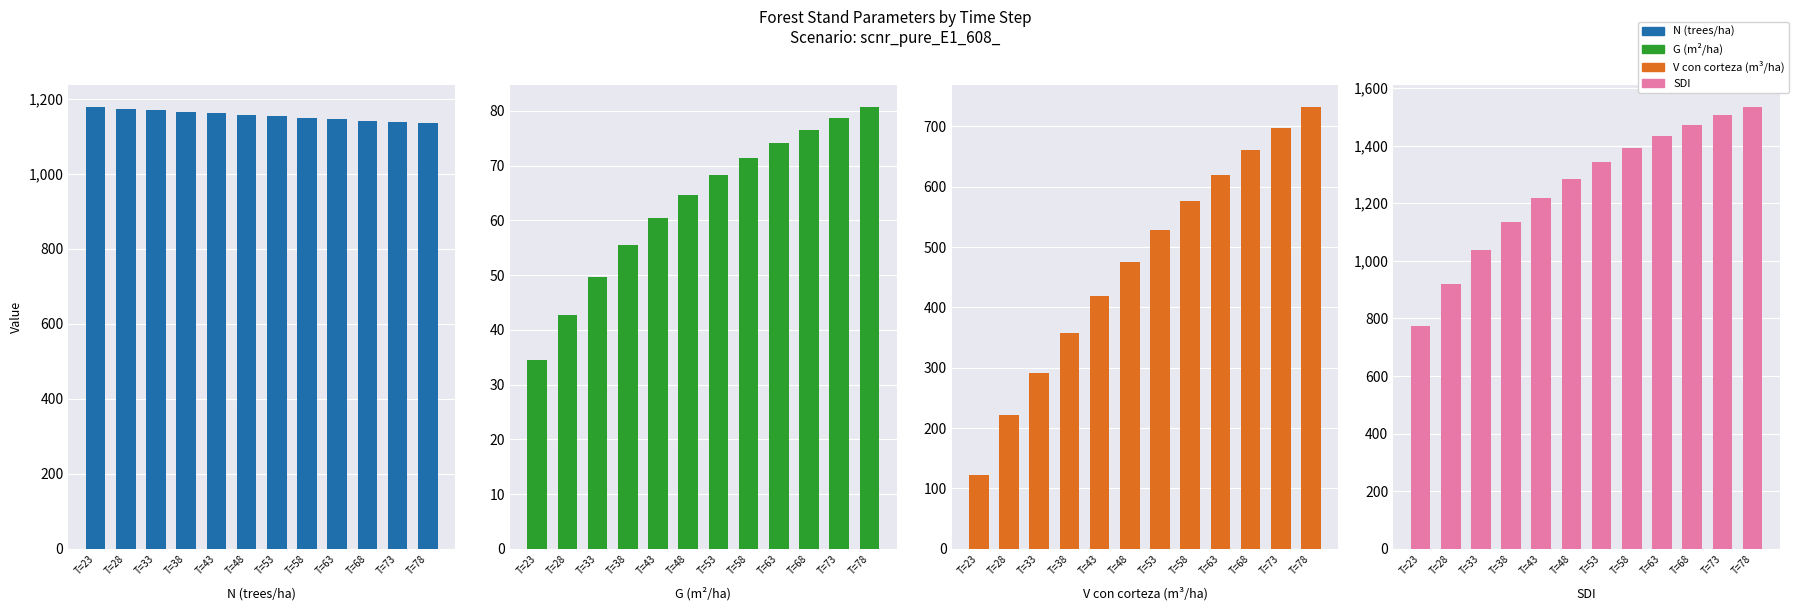

The value of SDI at T=23 is 1283.1. True or false?

False